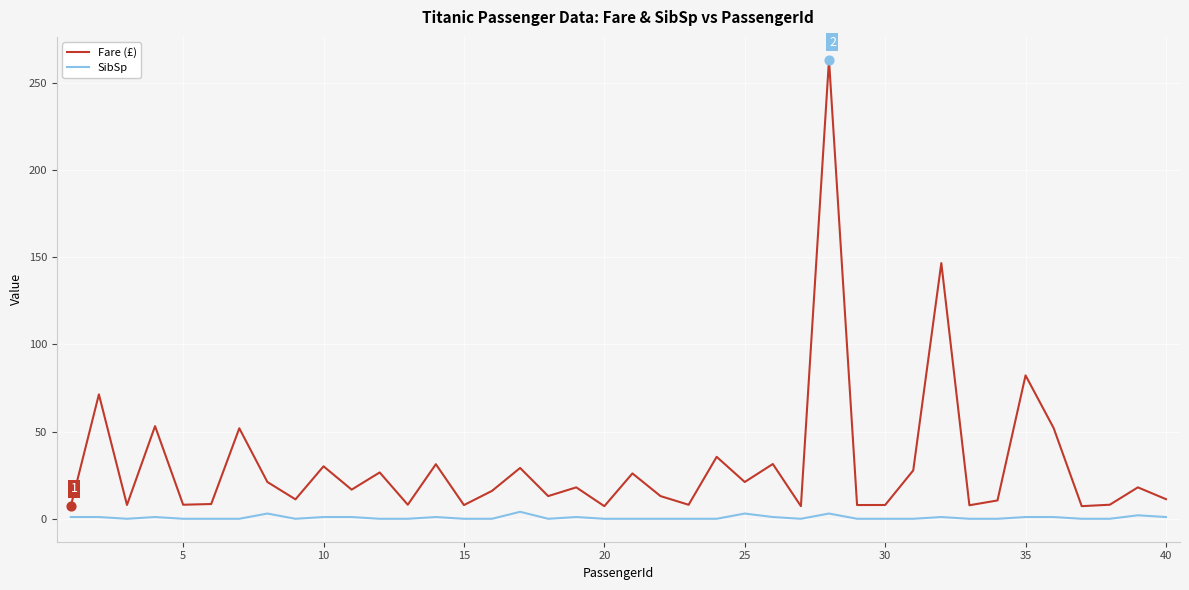

Which series has the largest range (max minus min)?

Fare (£)